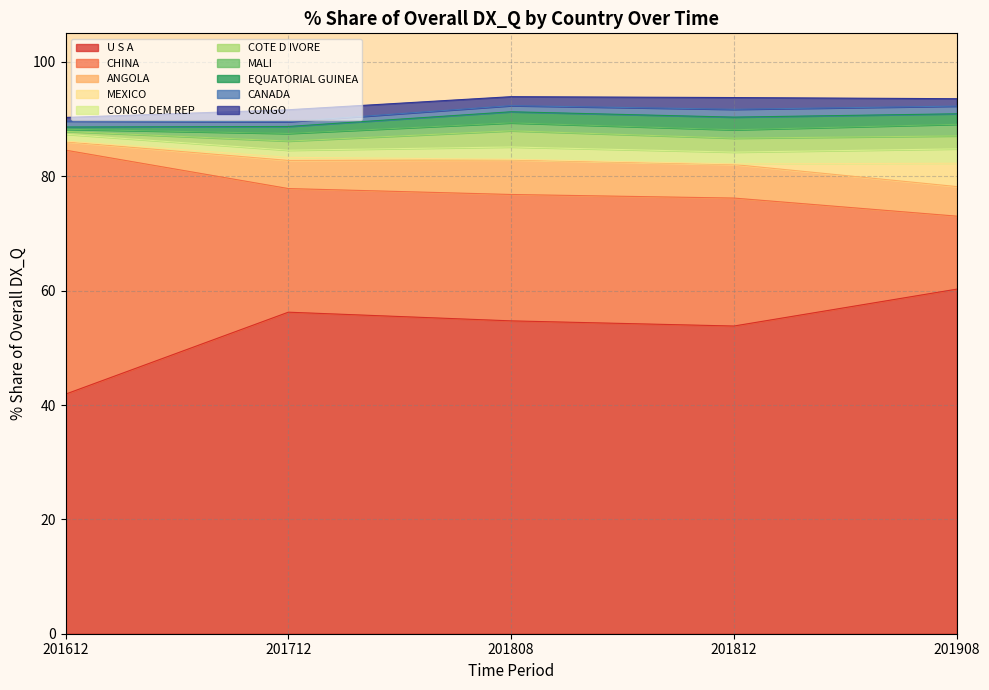

True or false: 201712_% Share of overall DX_Q has a value of 2.1 at CONGO.

True